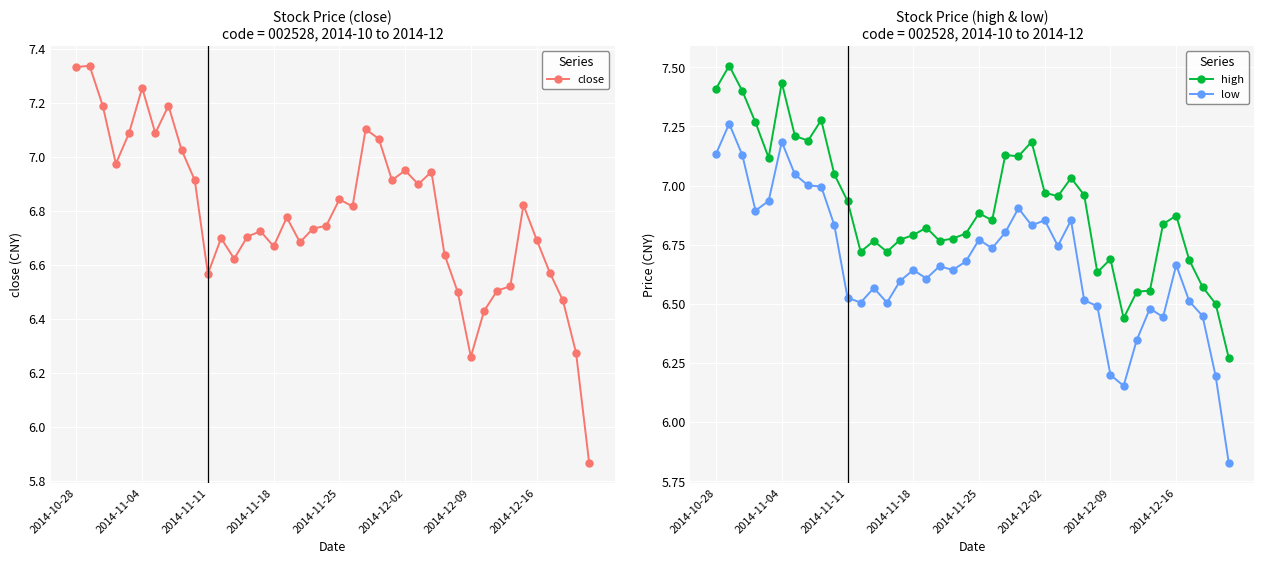

What are all the series names shown in the legend?

close, high, low